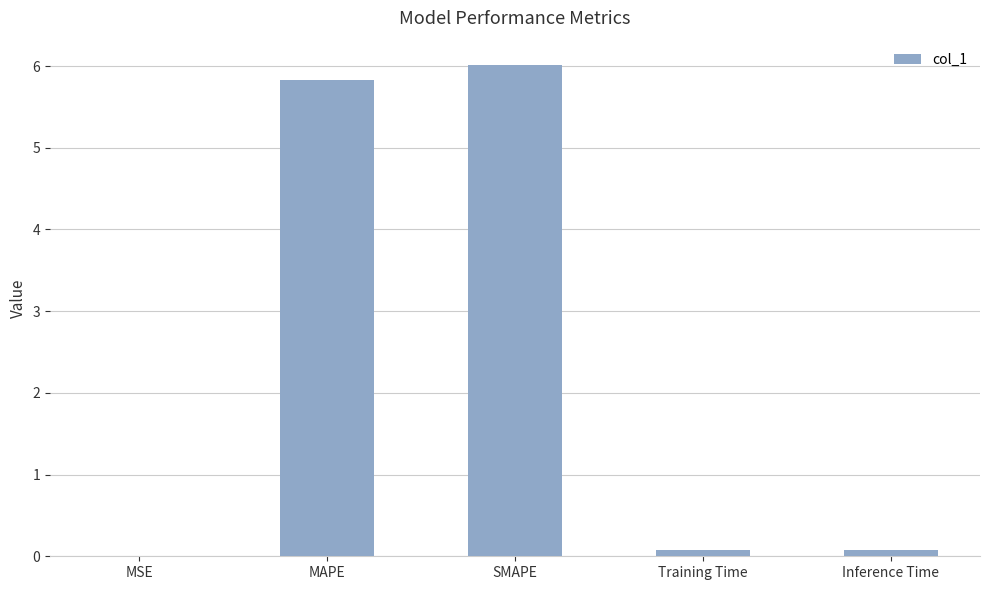

Which category has the highest value across all series?

SMAPE